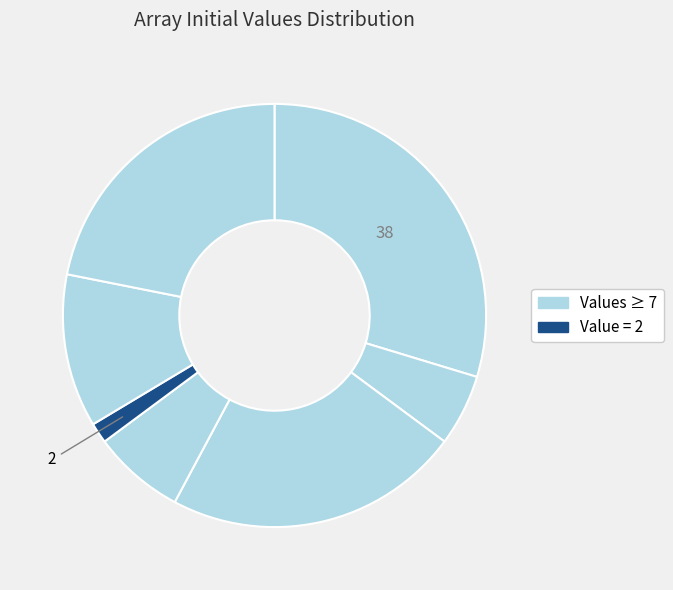

To the nearest percent, what is the average slice percentage?

14%